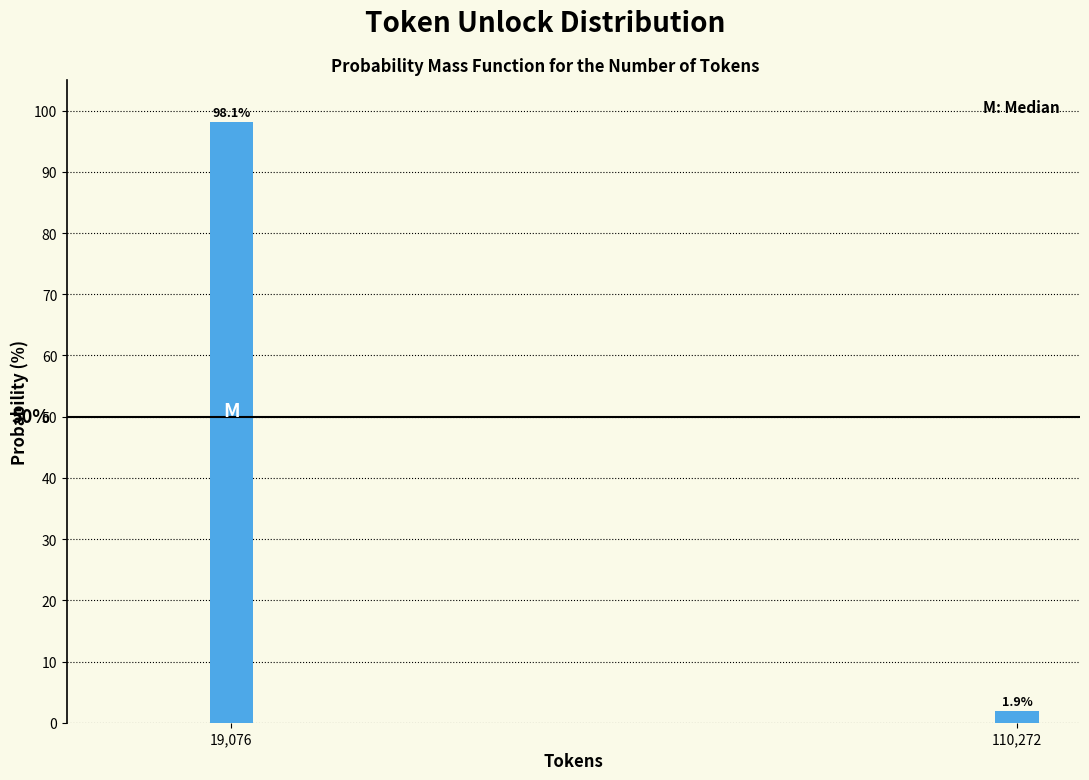

Reading right to left, extract all data points from this chart.

110,272=1.9	19,076=98.1